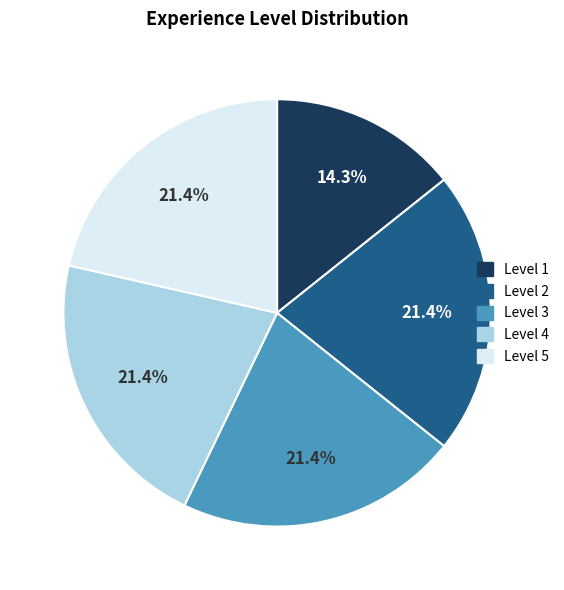

Between Level 3 and Level 1, which is larger?

Level 3